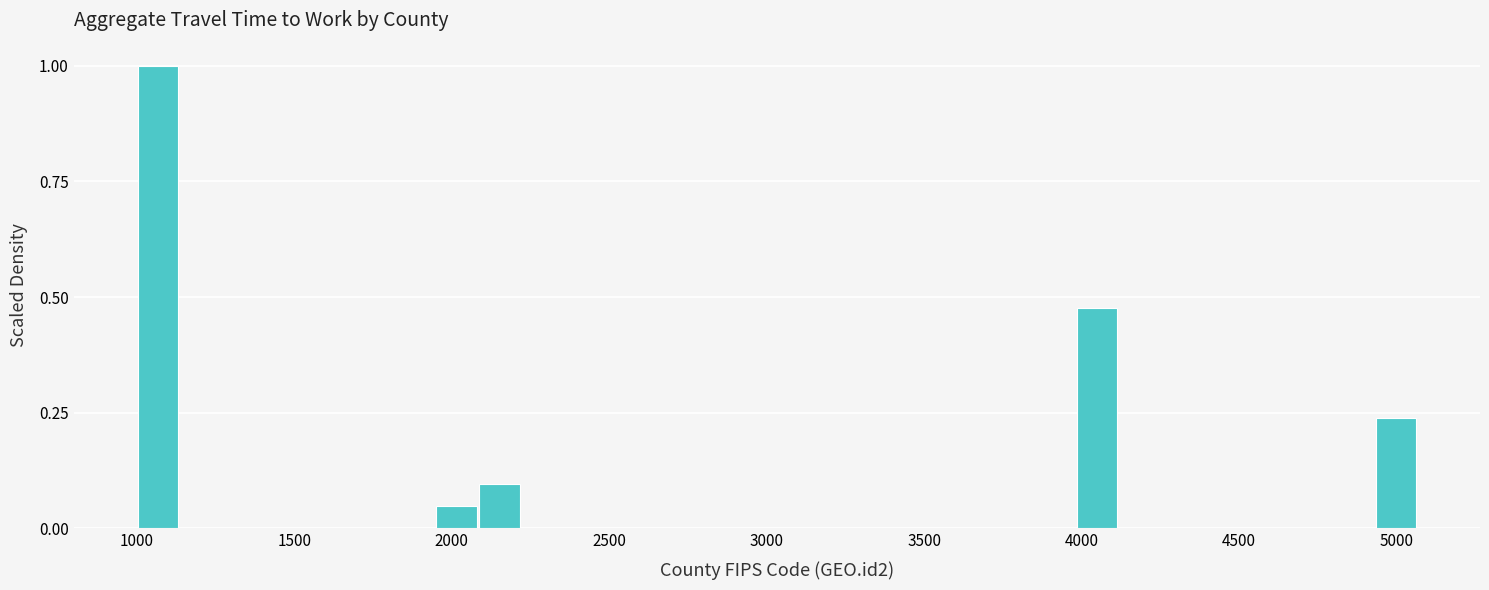

Around what value on the x-axis is the tallest bar? Give the approximate position of its centre, as read against the axis.

1050